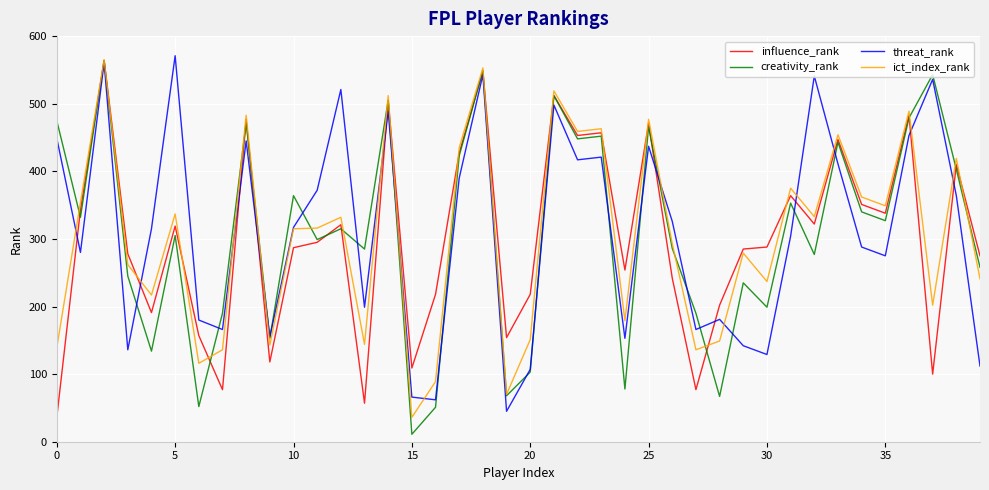

True or false: ict_index_rank and creativity_rank intersect in this chart.

True